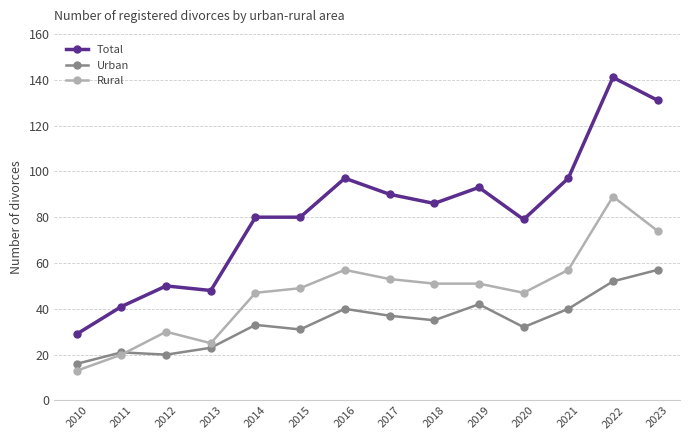

Reading left to right, extract all data points from this chart.

Total: 2010=29	2011=41	2012=50	2013=48	2014=80	2015=80	2016=97	2017=90	2018=86	2019=93	2020=79	2021=97	2022=141	2023=131
Urban: 2010=16	2011=21	2012=20	2013=23	2014=33	2015=31	2016=40	2017=37	2018=35	2019=42	2020=32	2021=40	2022=52	2023=57
Rural: 2010=13	2011=20	2012=30	2013=25	2014=47	2015=49	2016=57	2017=53	2018=51	2019=51	2020=47	2021=57	2022=89	2023=74